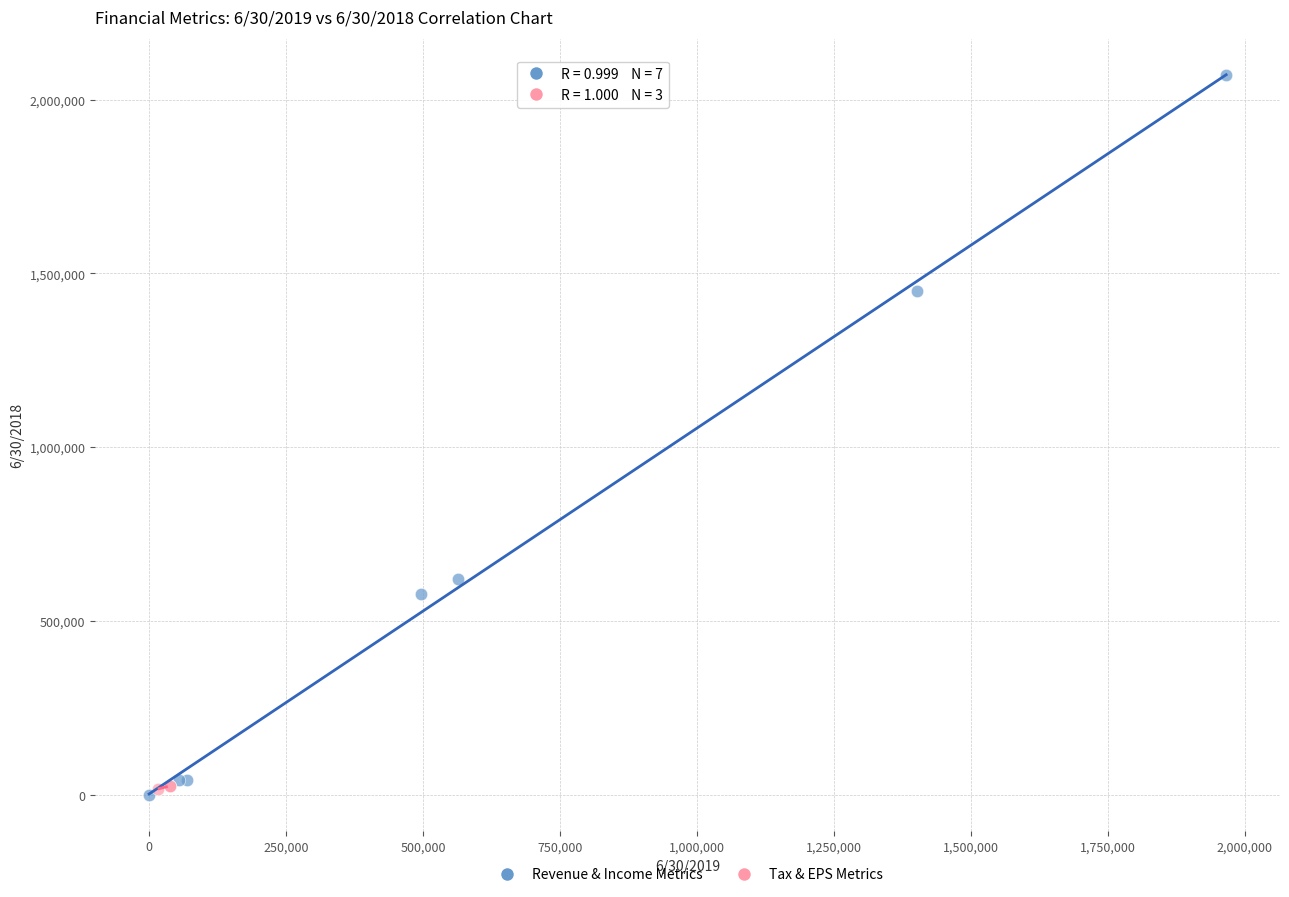

Which series has the widest spread of Y values?

Revenue & Income Metrics